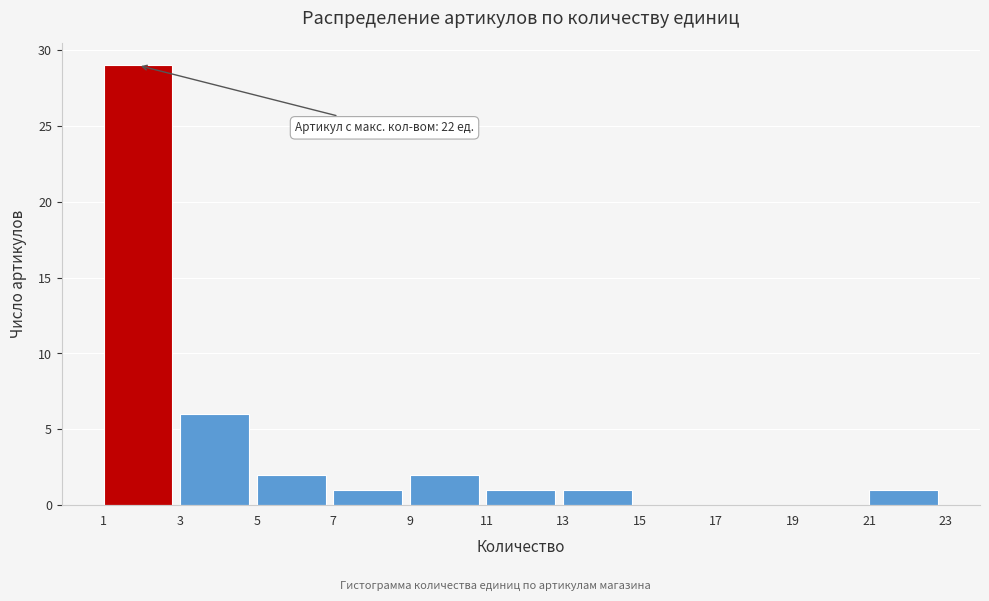

Over which range of the x-axis is the bar tallest?

1 to 3